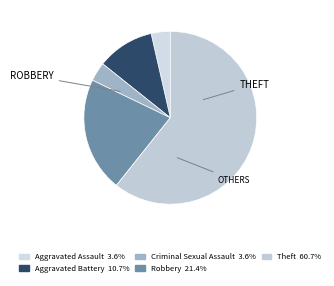

How many segments does this pie chart have?

5